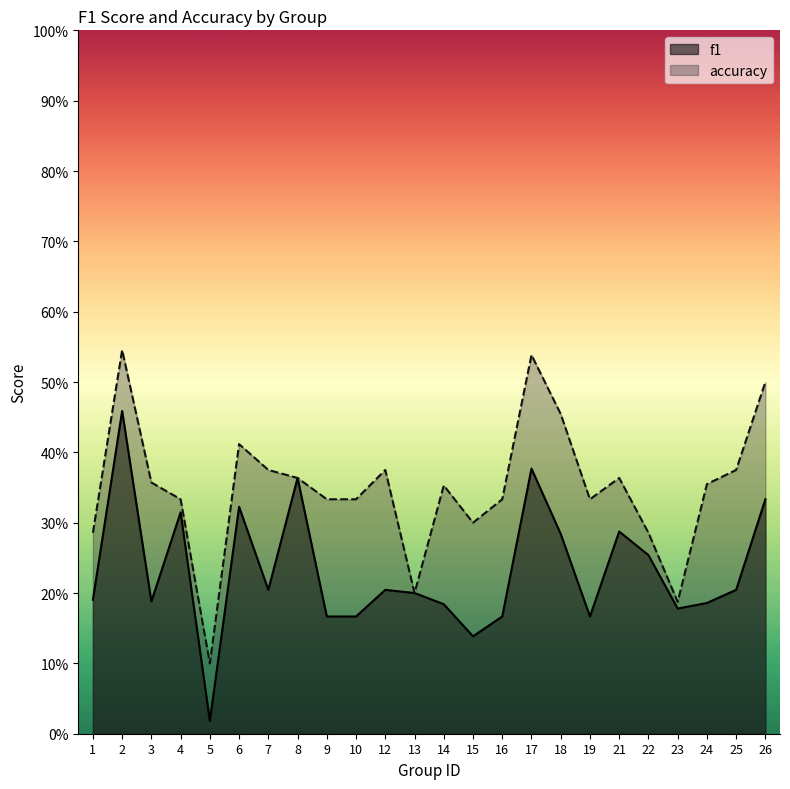

What is the spread (max minus min) of values at 17?

0.2